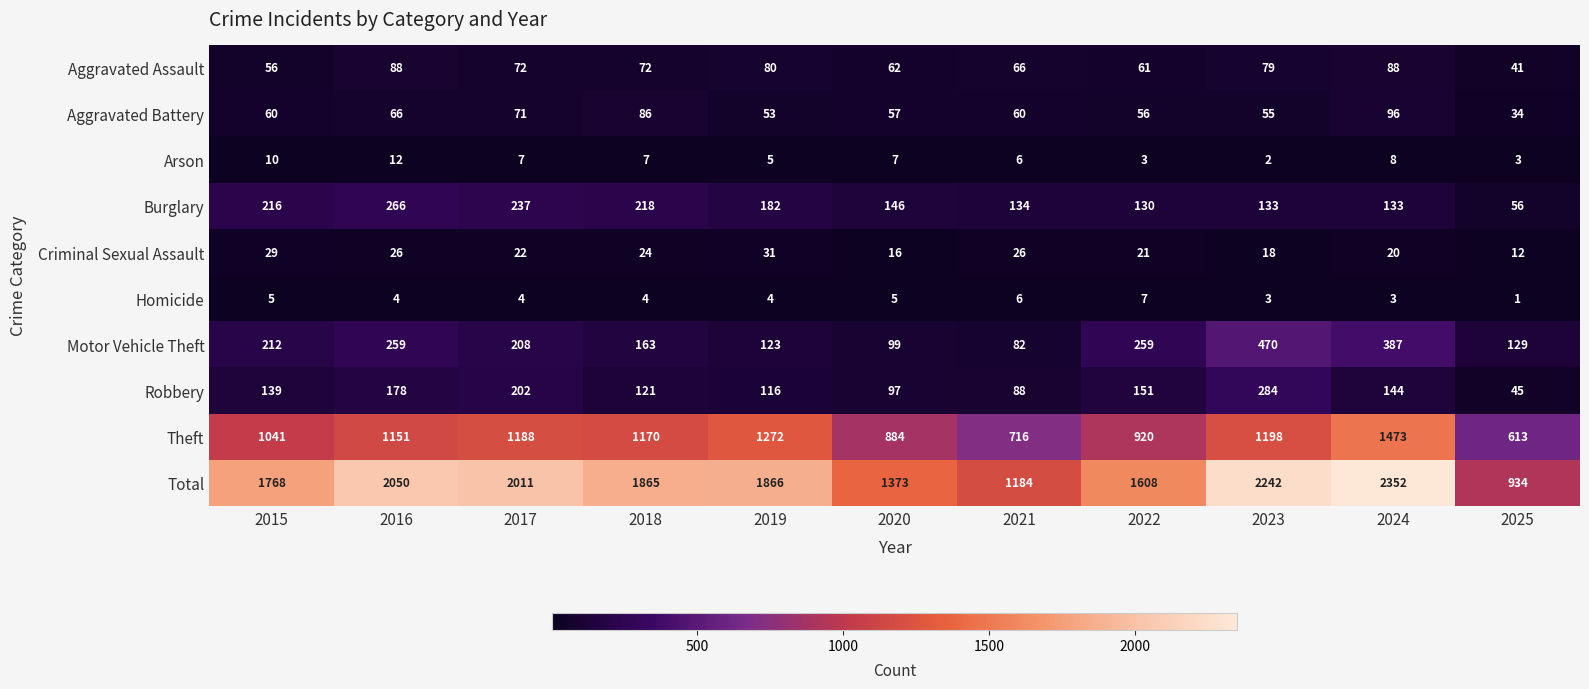

Which category has the highest value in the Arson series?

2016